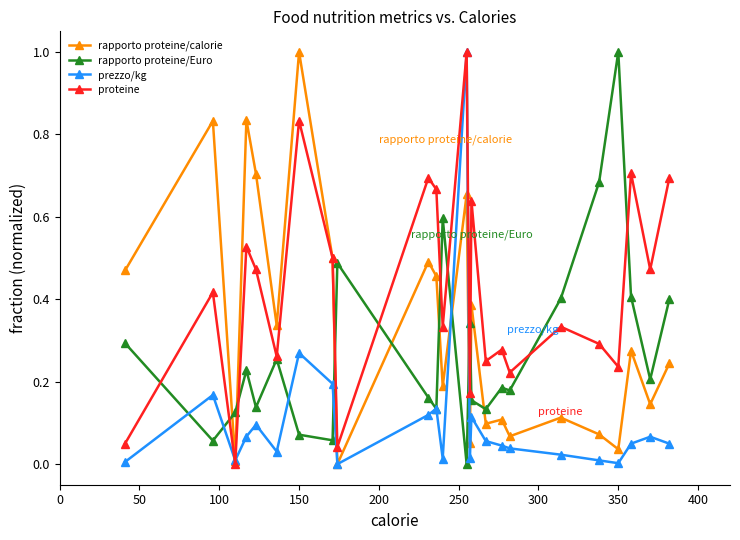

Rank the series by their average value, from highest to lowest.

proteine, rapporto proteine/calorie, rapporto proteine/Euro, prezzo/kg